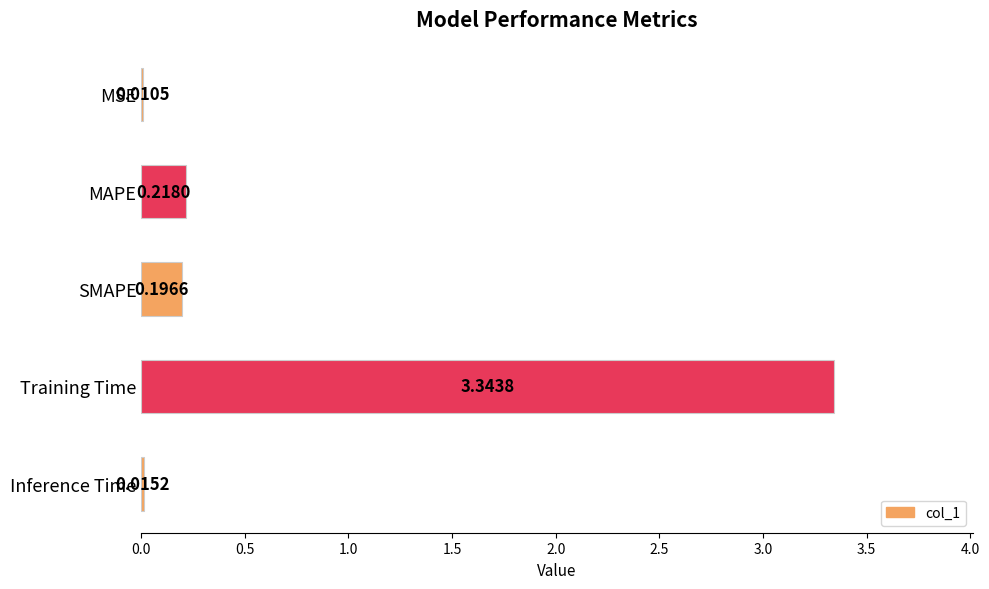

What is the sum of all values?

3.8